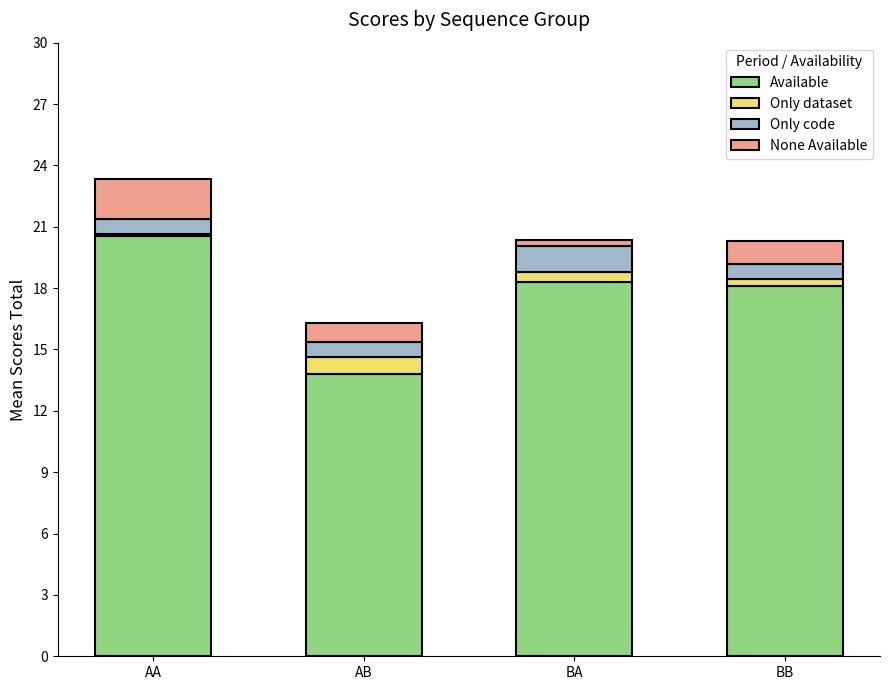

At which category is the sum across all series the highest?

AA